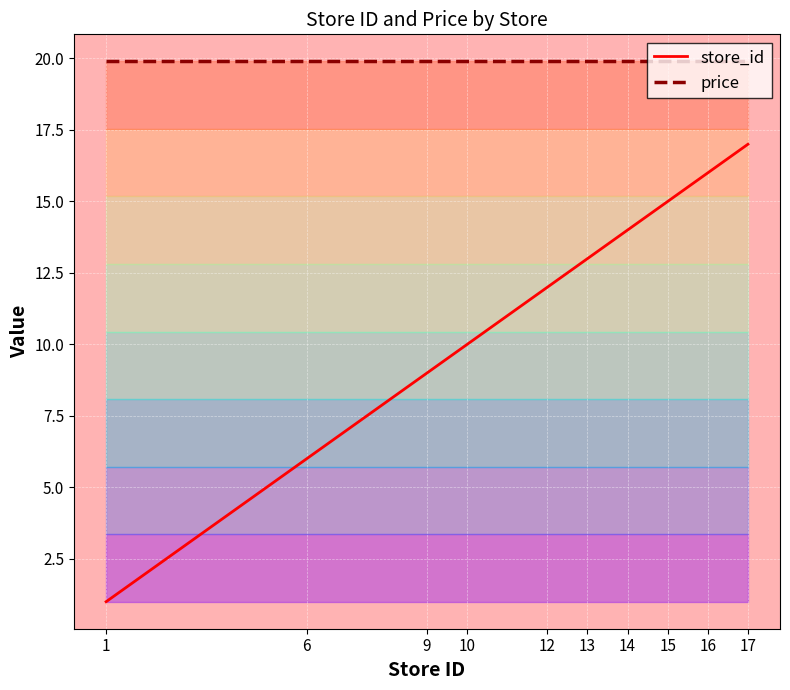

Which series has the largest total across all categories?

price